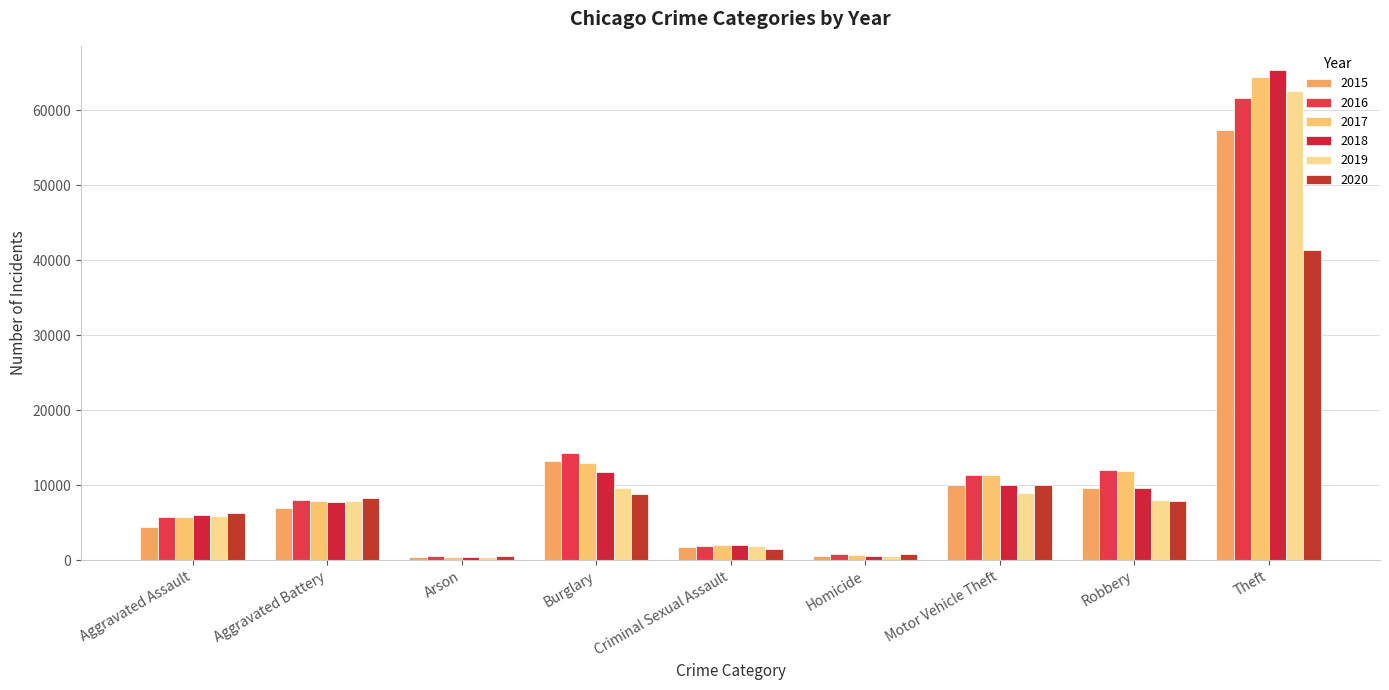

At which label does 2016 reach its peak?

Theft